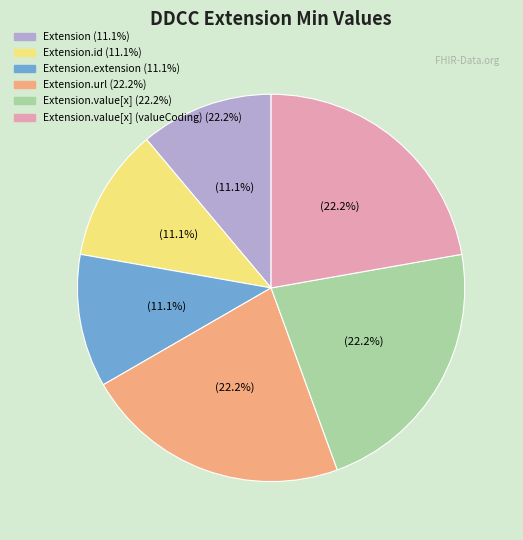

Is there a majority slice in this chart?

No